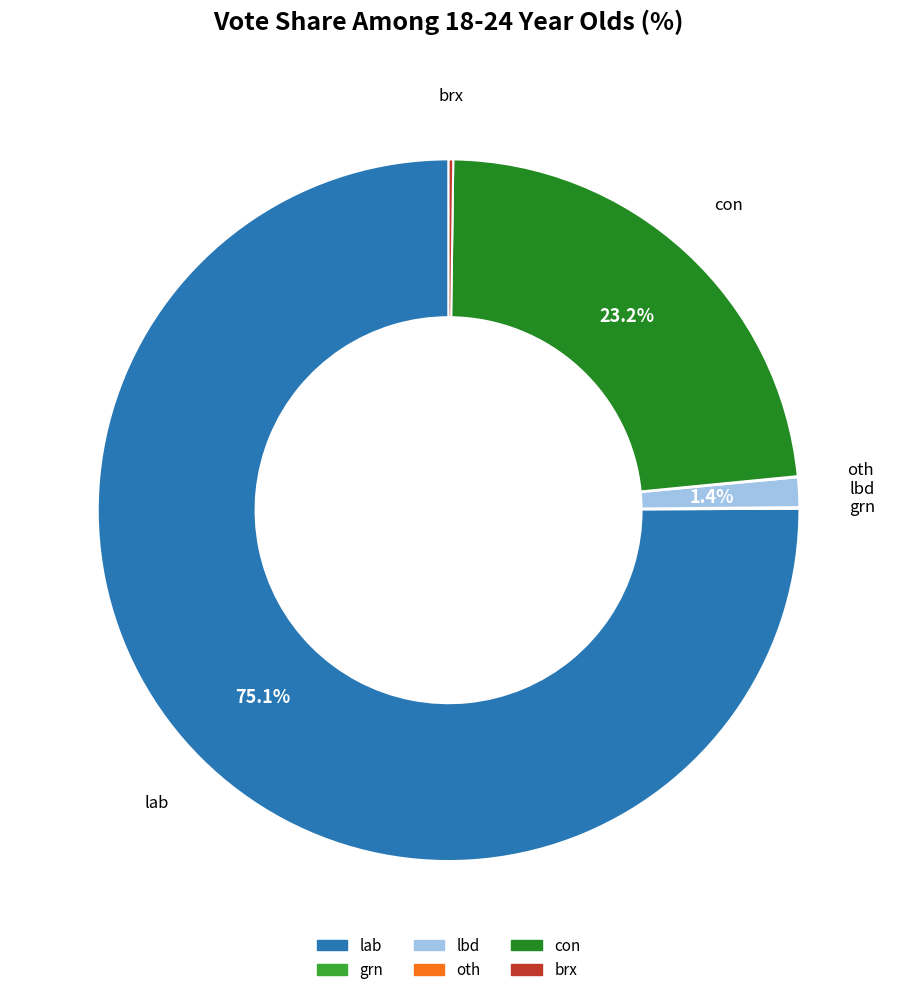

Does con represent more than half of the total?

No